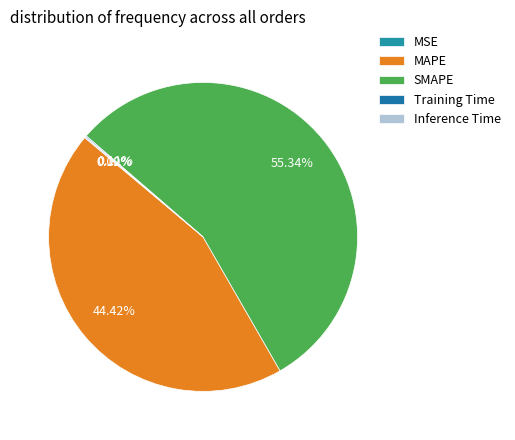

Is MAPE the majority of the pie?

No